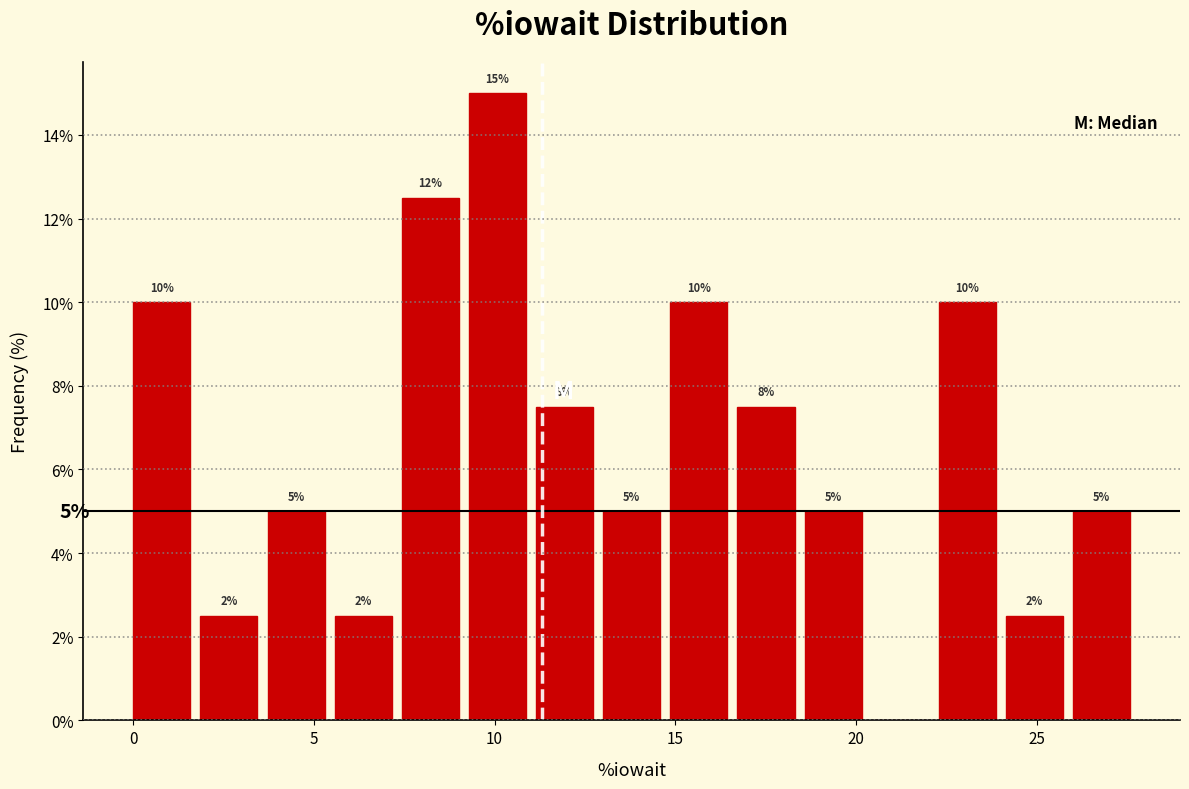

Around what value on the x-axis is the tallest bar? Give the approximate position of its centre, as read against the axis.

10.0